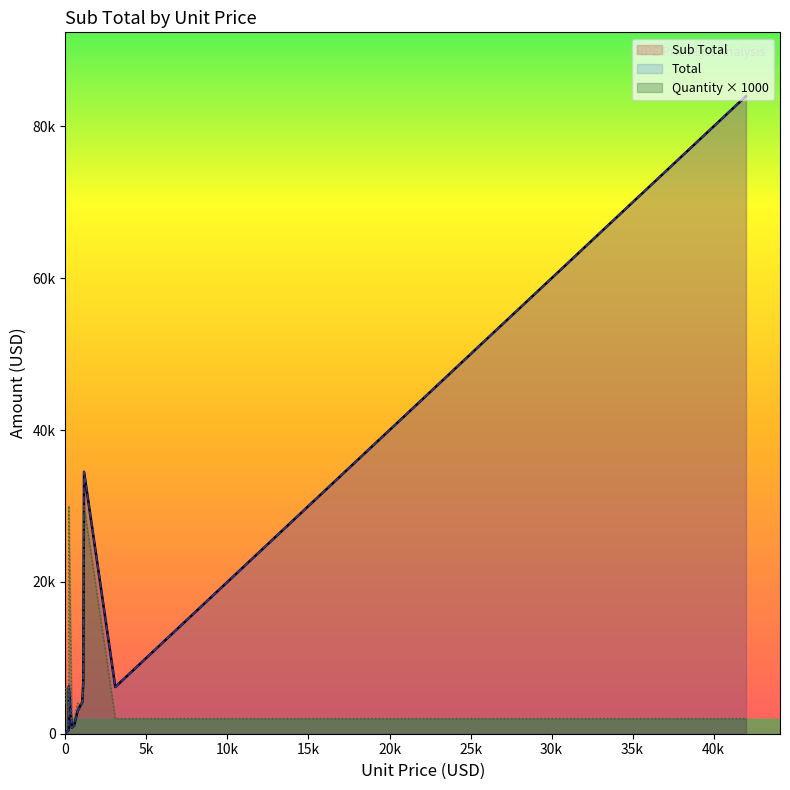

True or false: Total and Sub Total intersect in this chart.

False